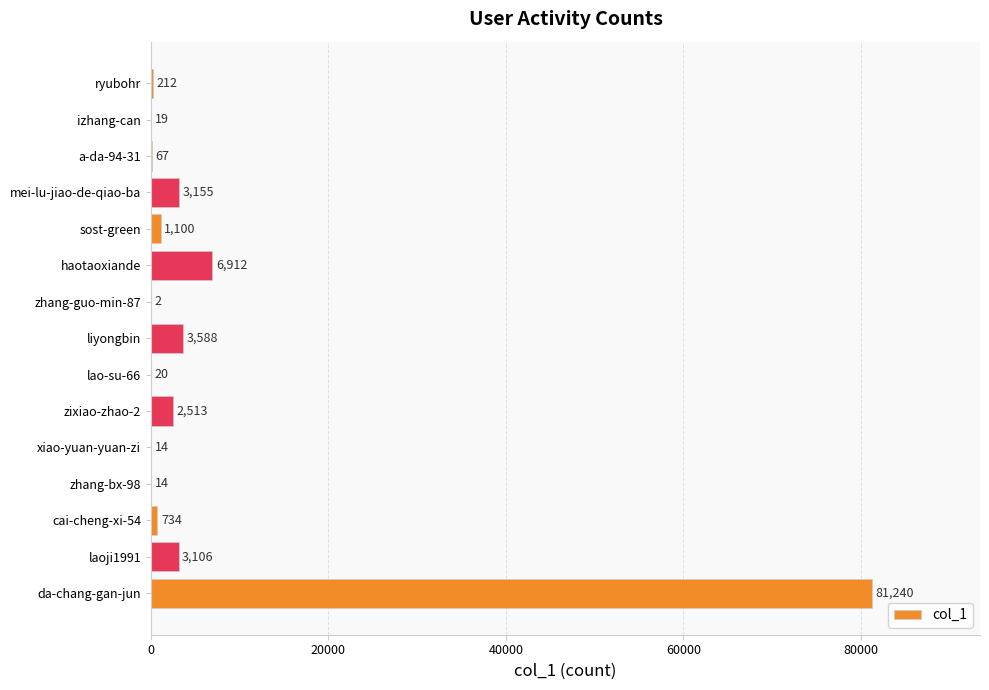

What is the ratio of the value at laoji1991 to the value at liyongbin?

0.9